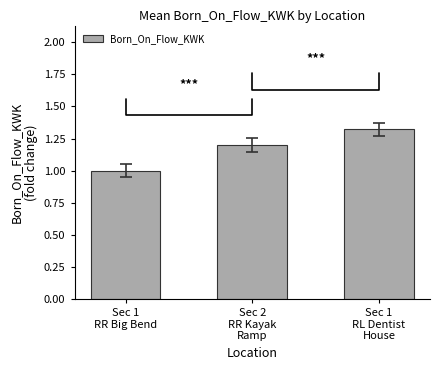

Which category has the lowest value across all series?

Sec 1
RR Big Bend